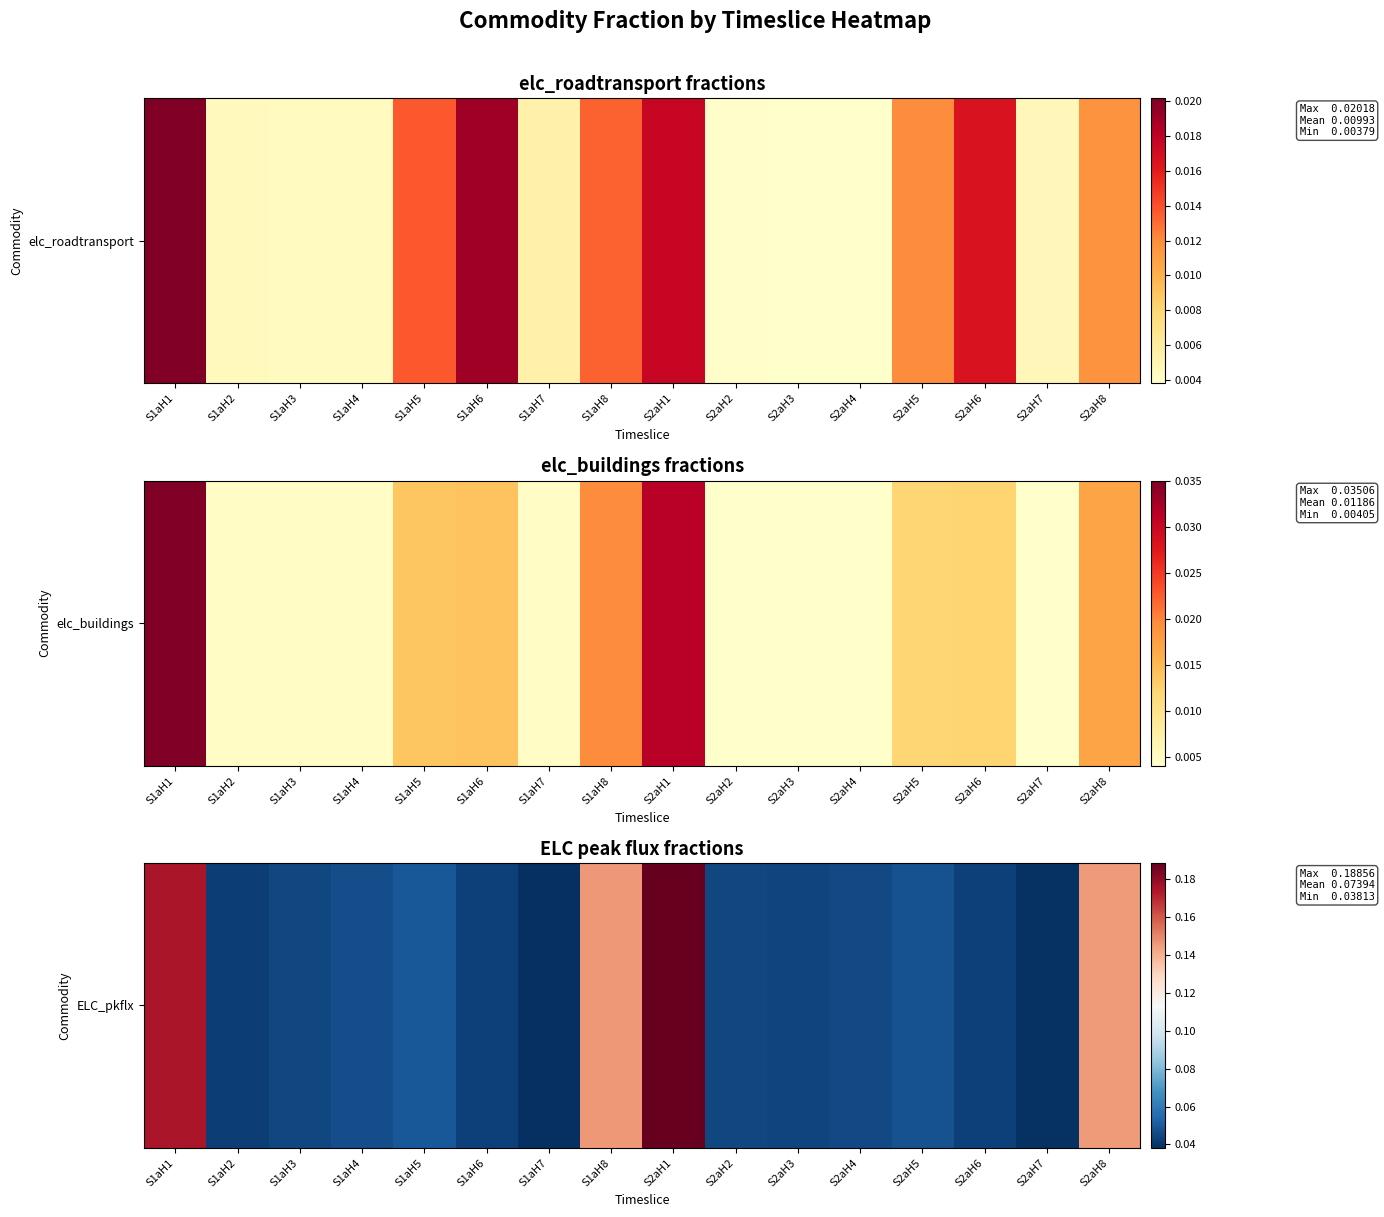

The chart shows a value of 0.0 at S2aH4. True or false?

False